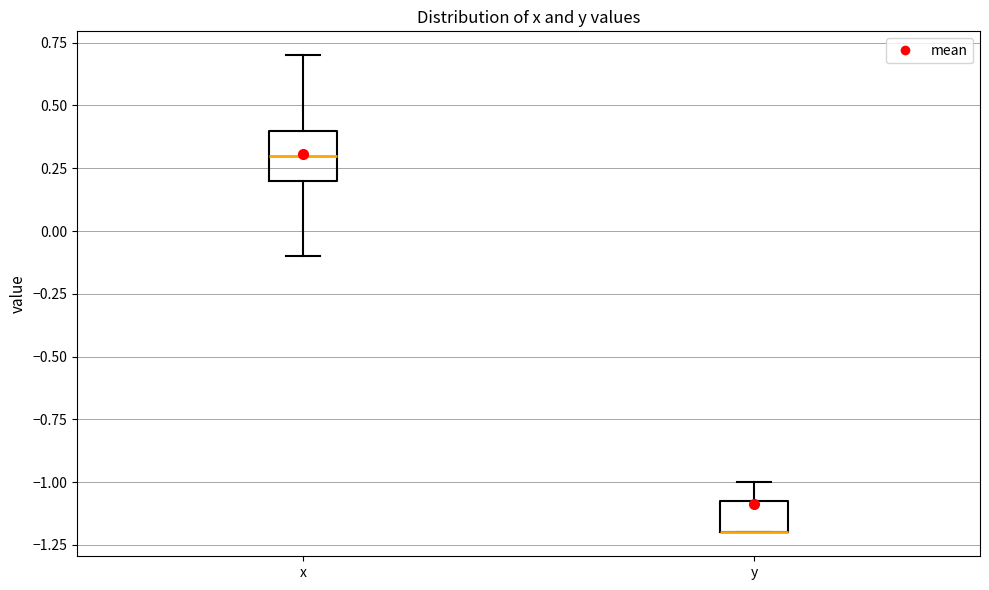

Reading left to right, read every box against the y-axis: the position of its median line, the range the box covers, and the ends of its whiskers. The values are not printed on the chart, so give them approximately, as read against the axis.

x: median 0.30, box 0.20 to 0.40, whiskers -0.10 to 0.70
y: median -1.20 (drawn on the box's lower edge), box -1.20 to -1.05, whiskers -1.20 to -1.00